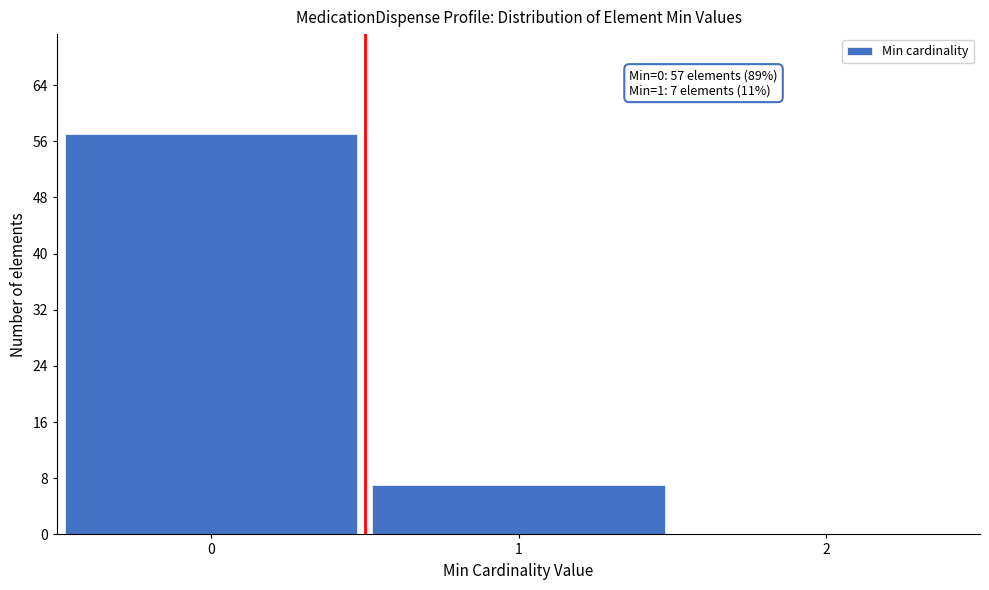

Over which range of the x-axis is the bar tallest?

-0.5 to 0.5